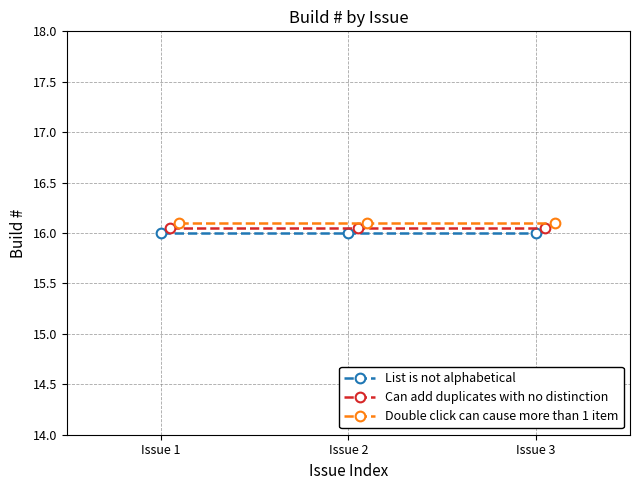

How many lines are shown in the chart?

3